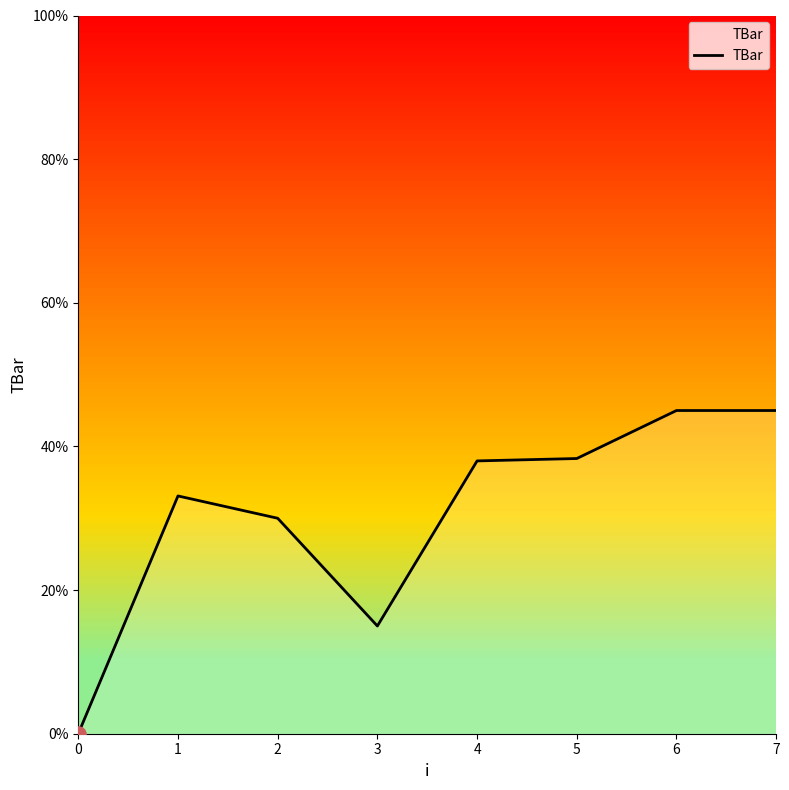

Which has a higher value, 4 or 7?

7